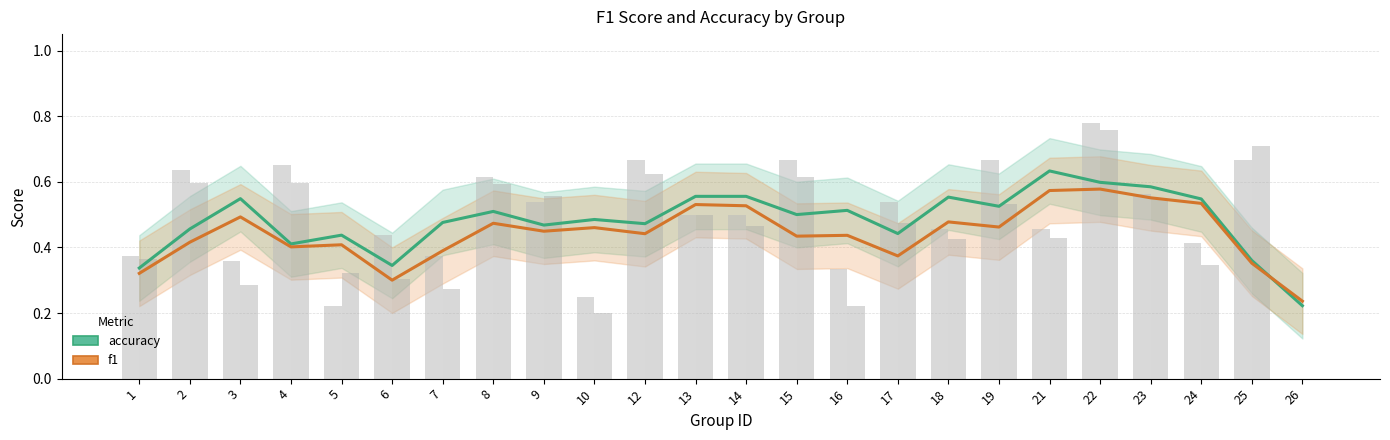

Rank the series by their maximum value, from highest to lowest.

accuracy, f1